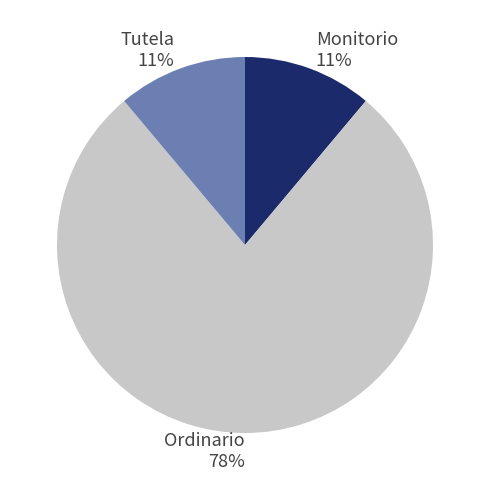

What is the ratio of the value at Monitorio to the value at Tutela?

1.0